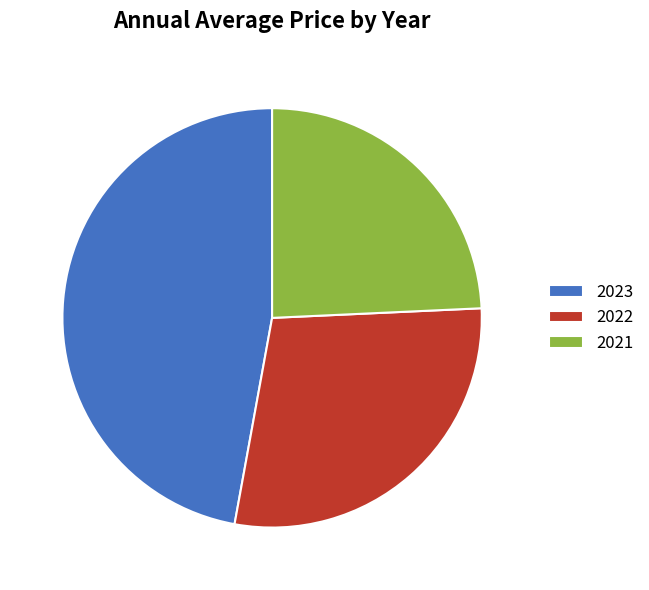

Which slice is the largest?

2023